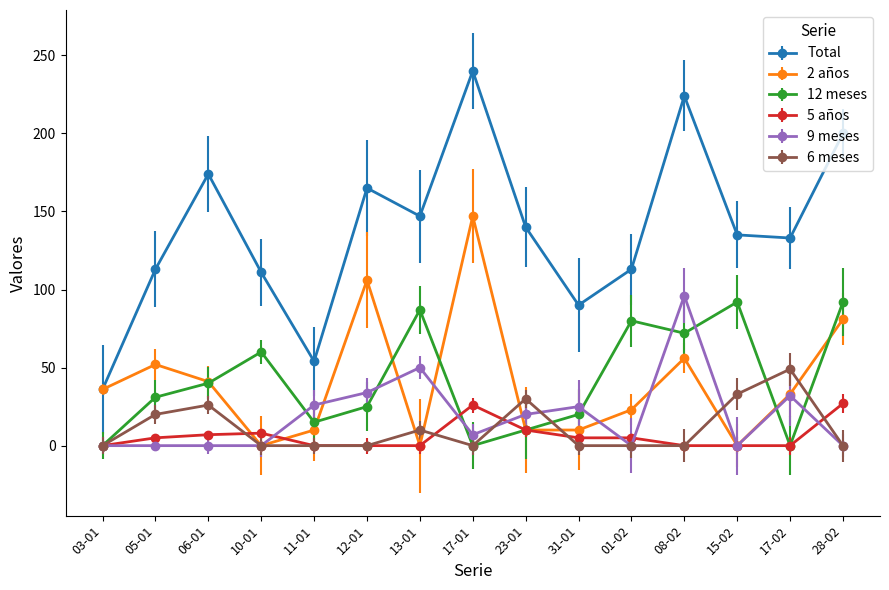

Is the value of Total at 17-02 greater than the value of 2 años at 12-01?

Yes